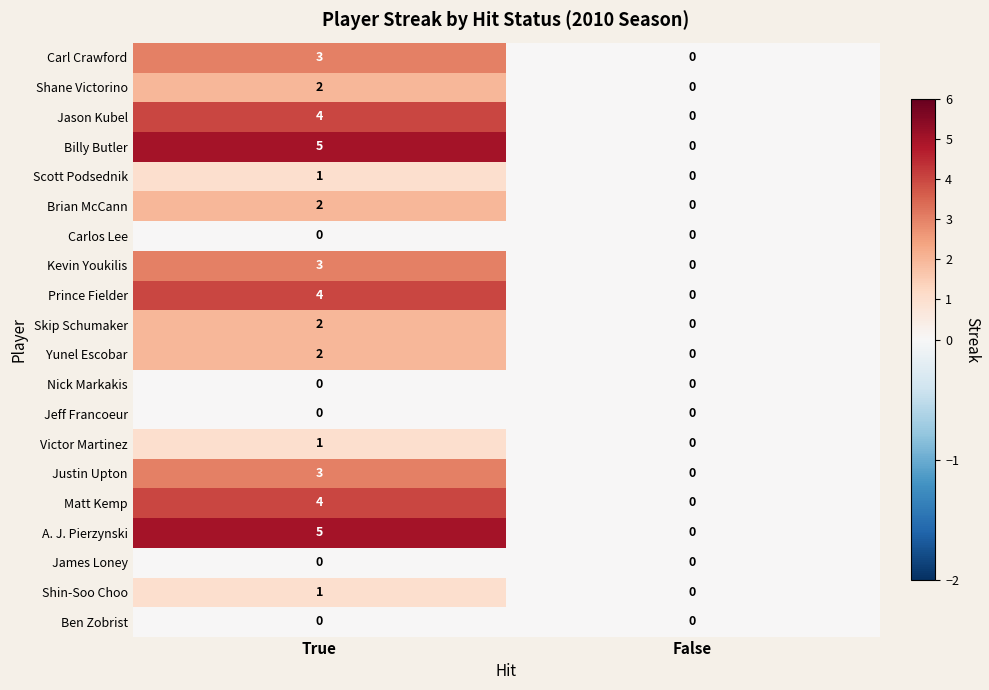

The Shane Victorino series shows 0 at False. True or false?

True